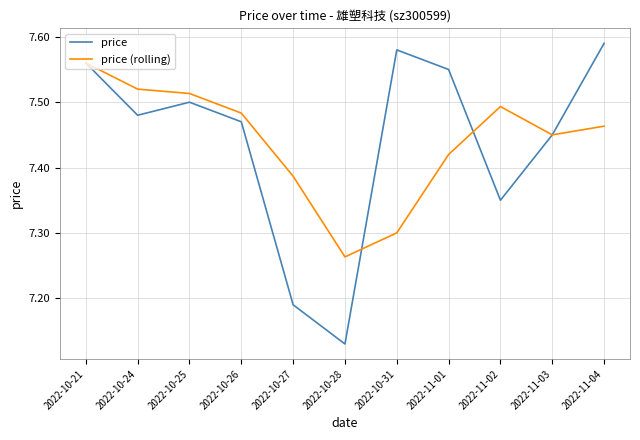

Which series has the widest spread of values?

price